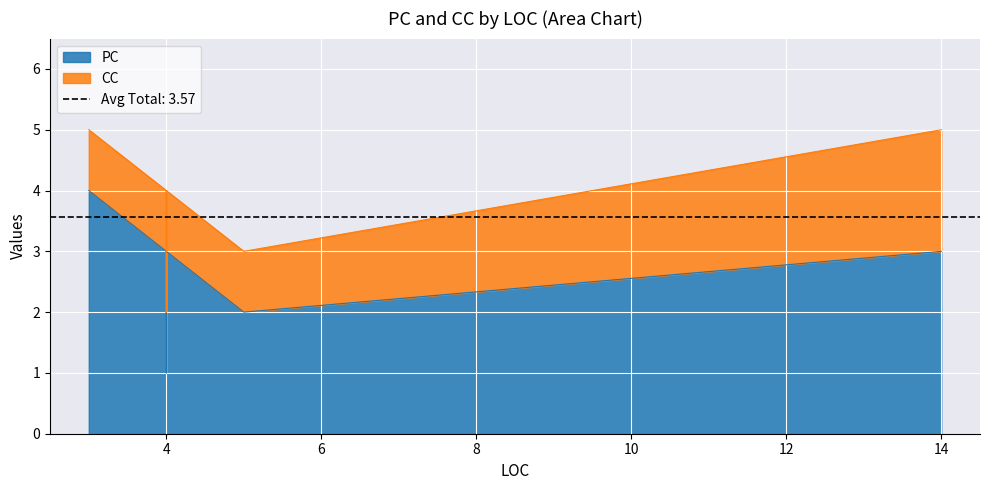

What is the label of the 2nd point from the left?

4